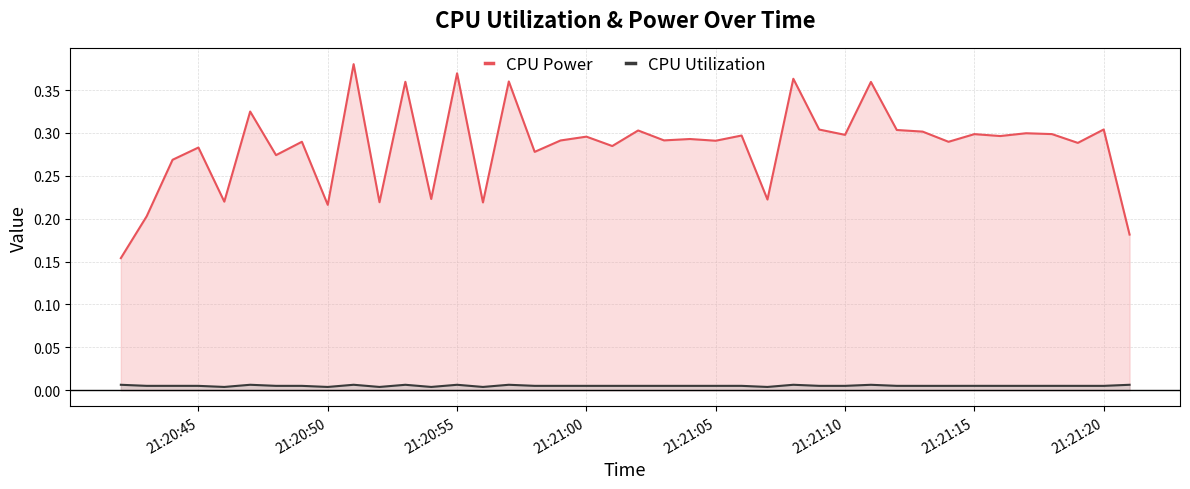

True or false: CPU Utilization and CPU Power intersect in this chart.

False